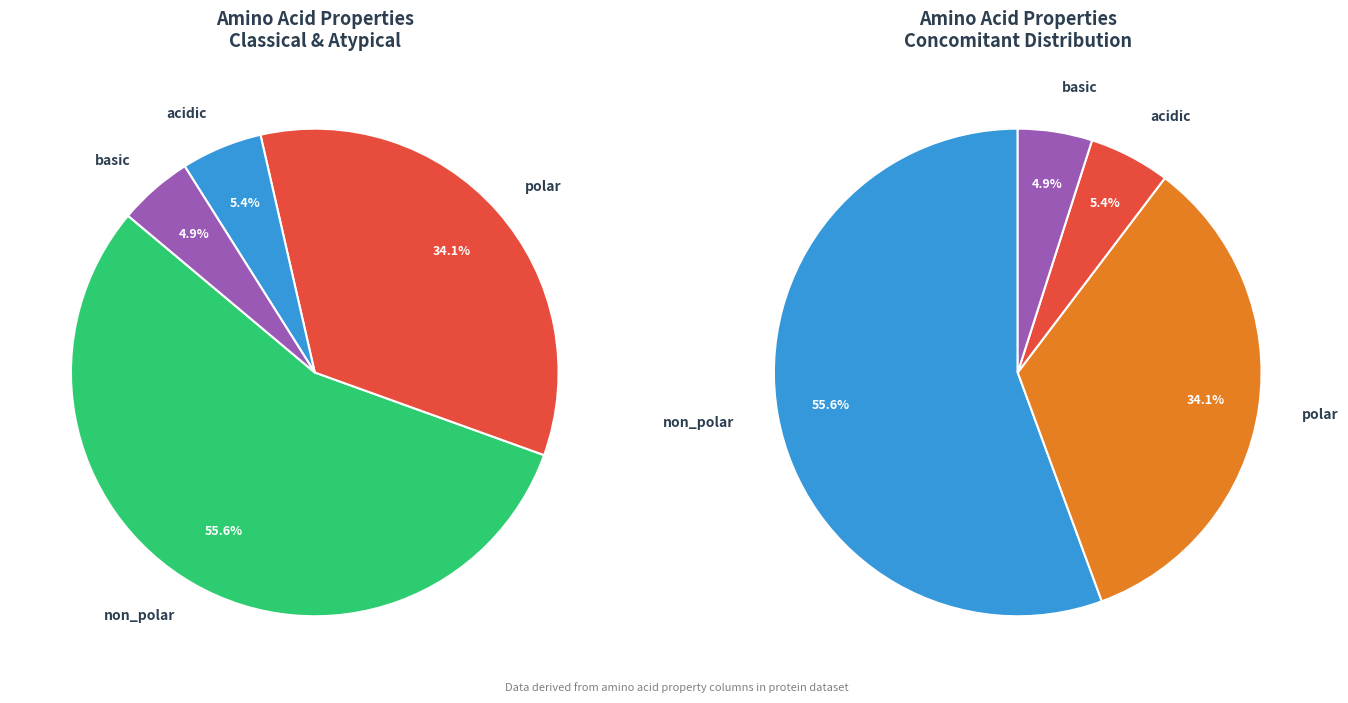

How many slices are in this pie chart?

4